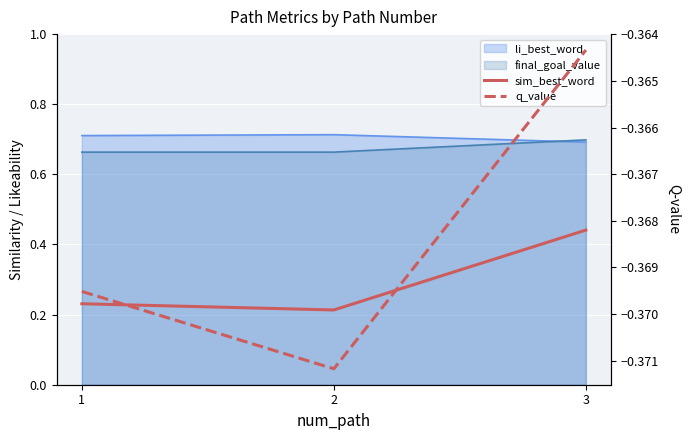

How many lines are shown in the chart?

2